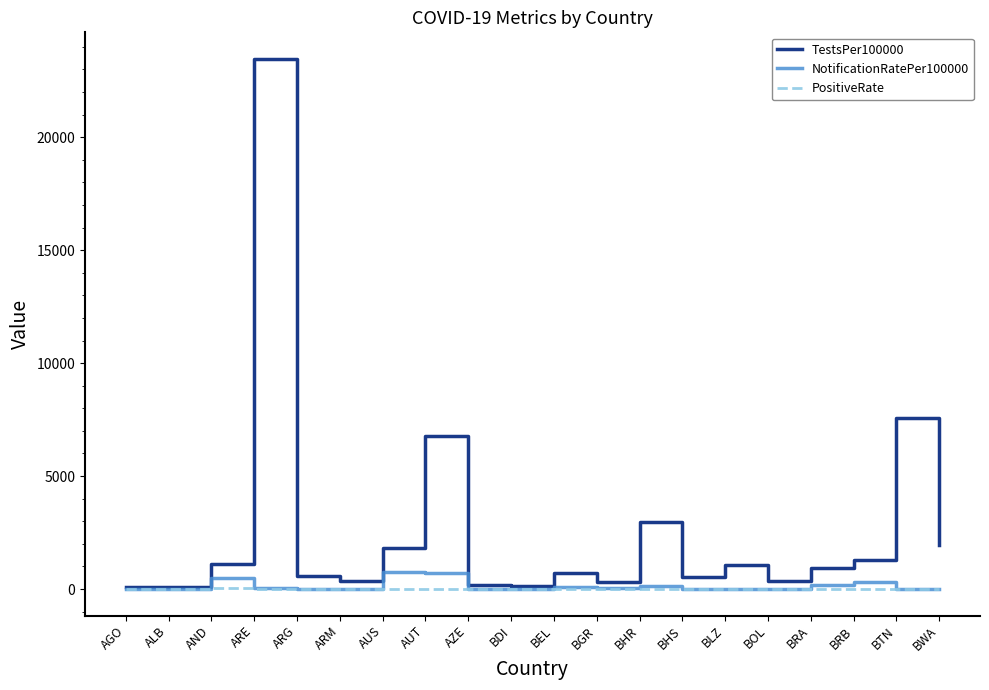

What is the difference between the TestsPer100000 values at AGO and AND?

1026.1